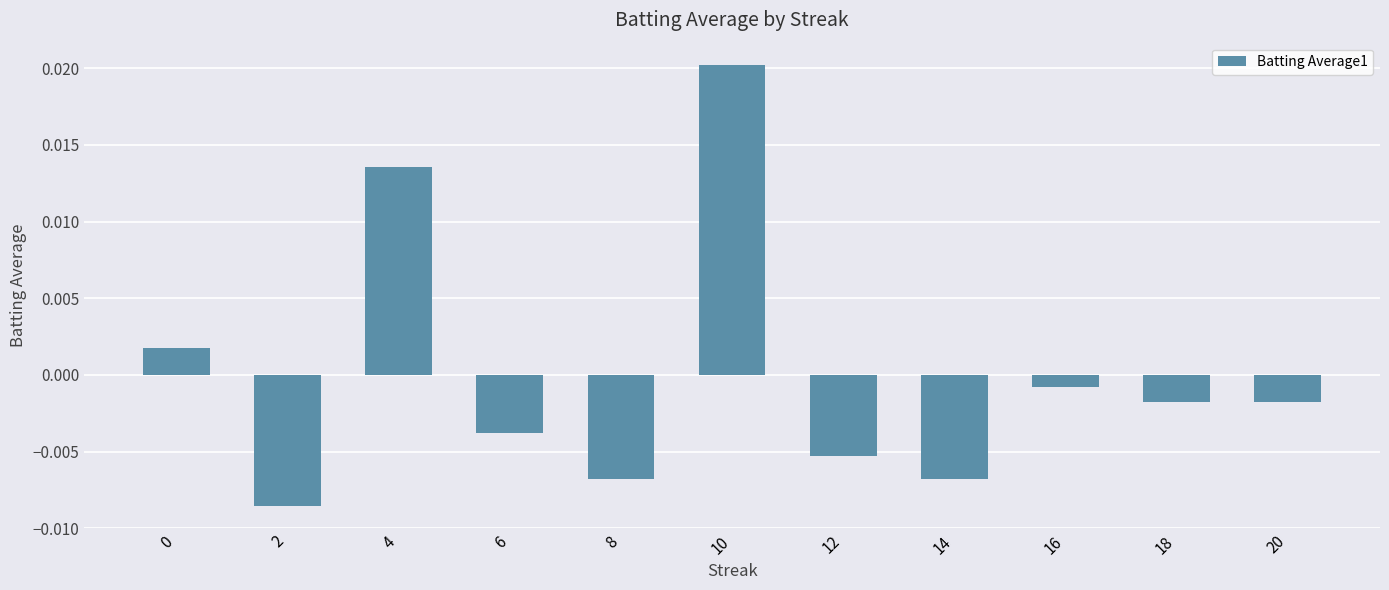

How many negative values are there?

8